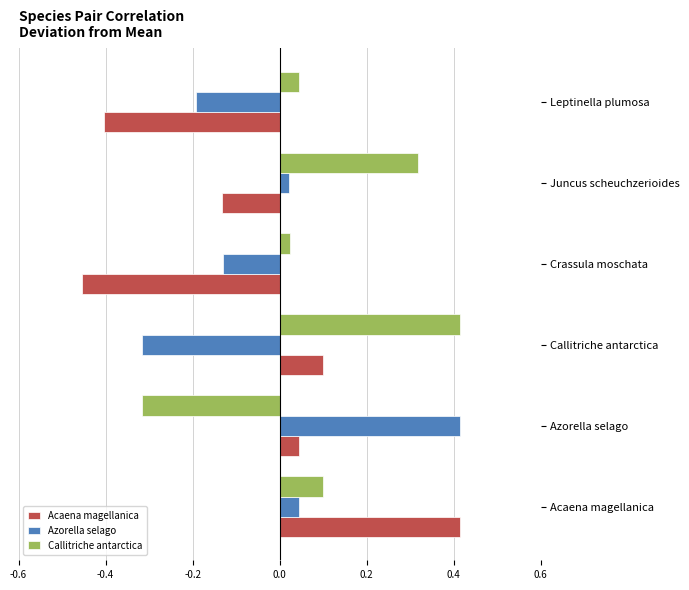

The value of Callitriche antarctica at Acaena magellanica is 0.0. True or false?

False